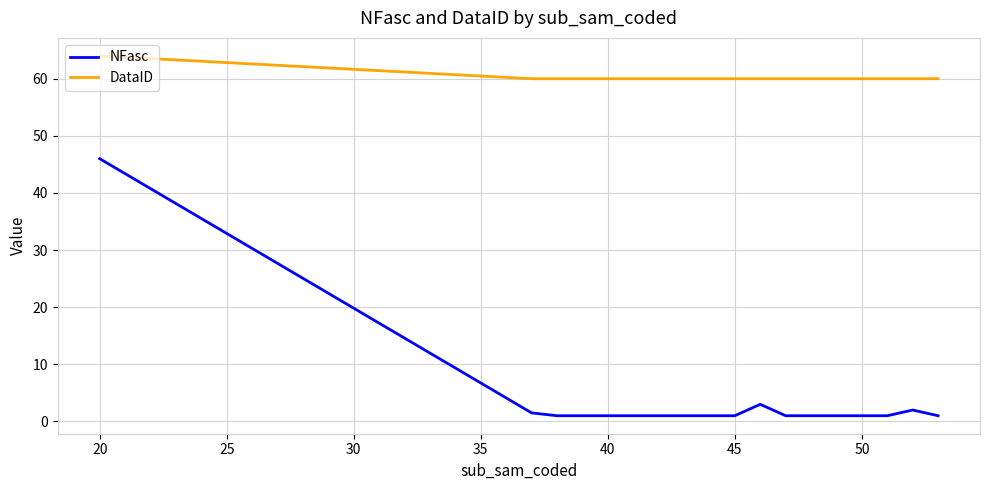

Rank the series by their maximum value, from highest to lowest.

DataID, NFasc